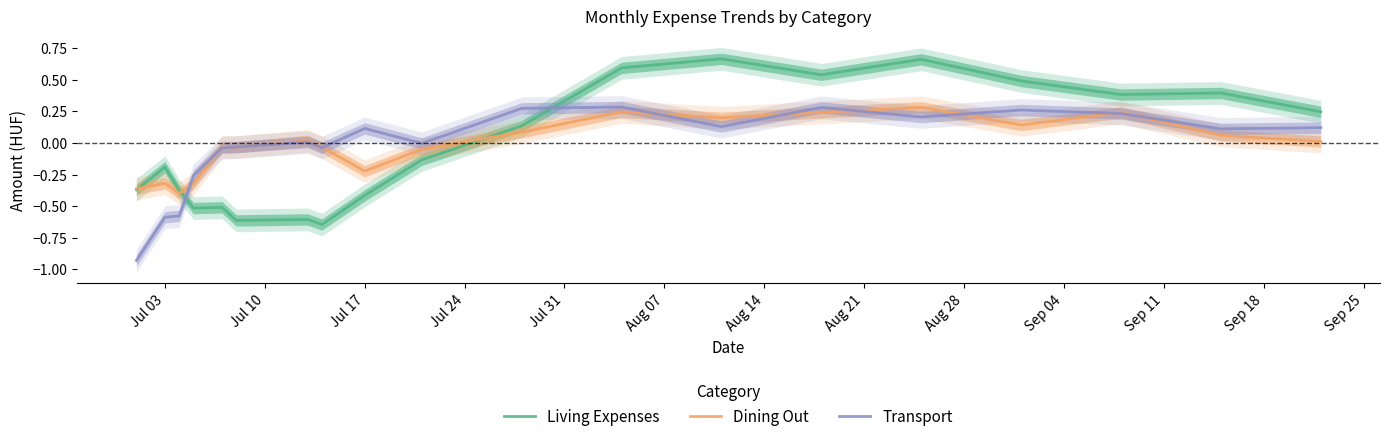

How many values in Living Expenses are above zero?

9